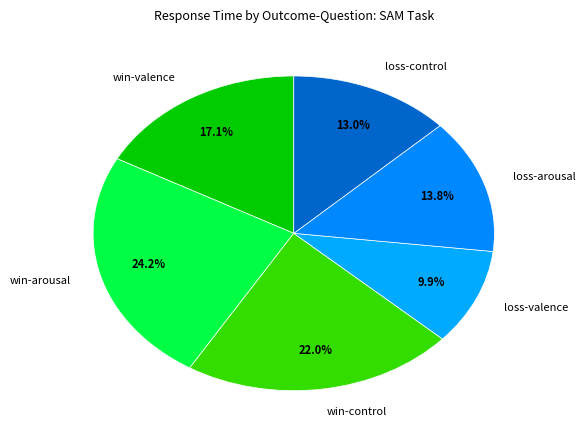

Does win-arousal account for over 50% of the chart?

No